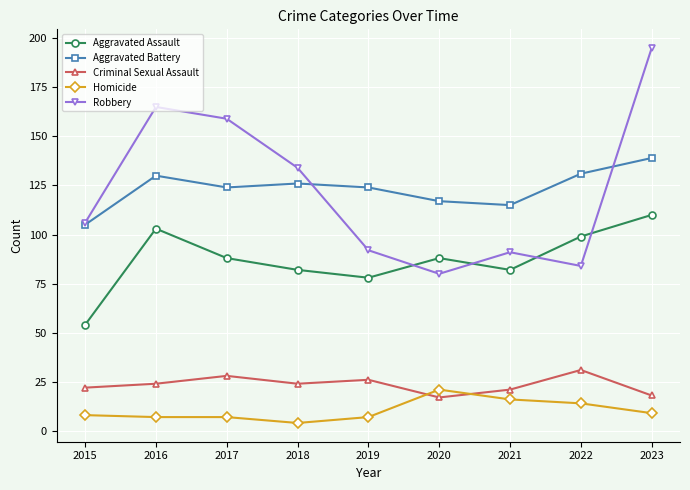

What is the value of the Aggravated Assault point at the 5th from the left?

78